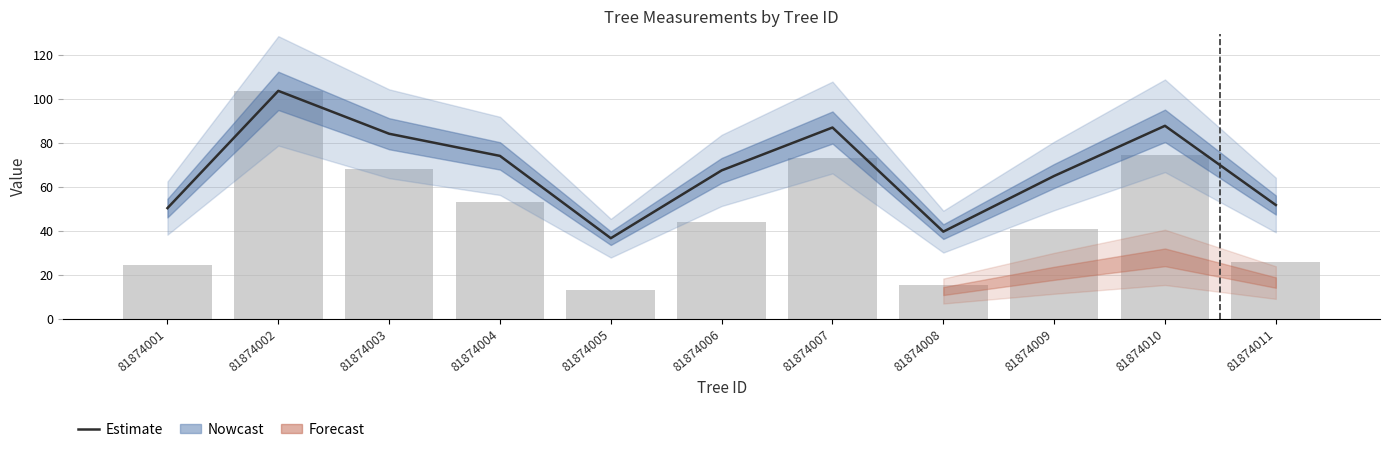

How many bars are there in total?

11